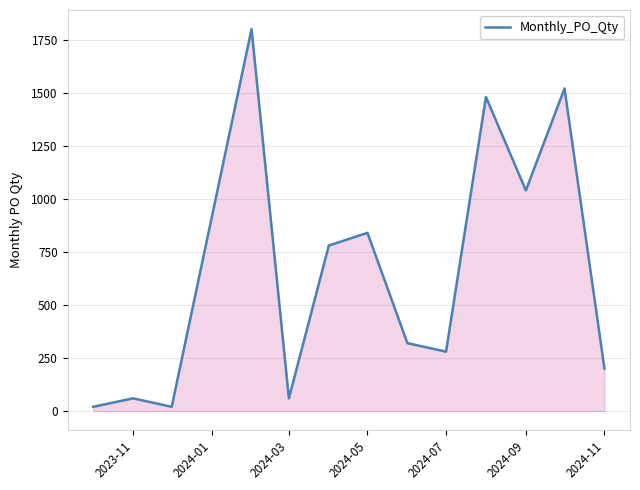

What is the difference between the maximum and minimum values?

1780